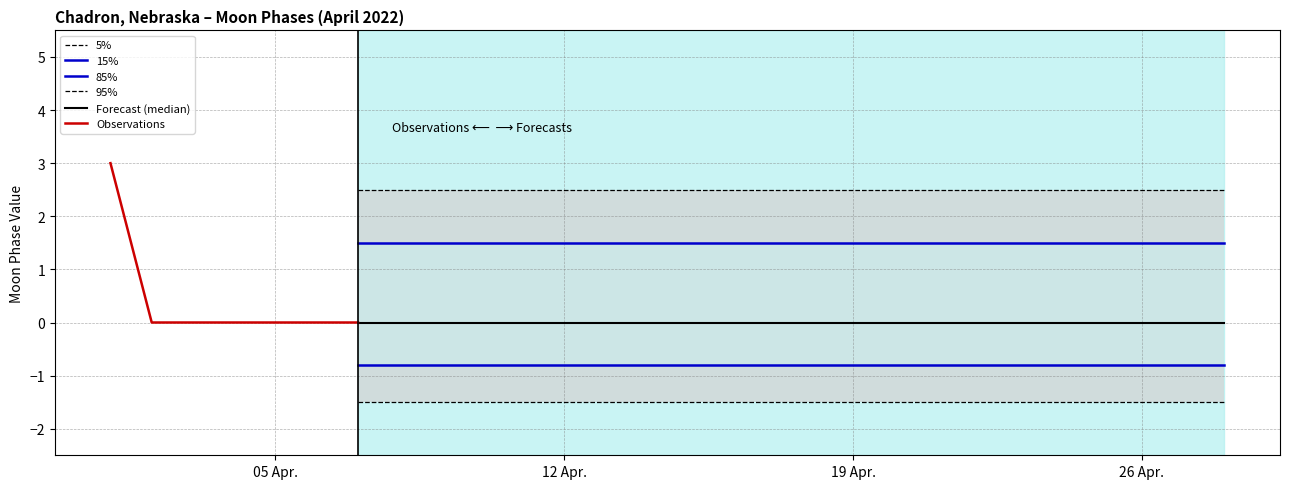

Reading right to left, transcribe all the data shown in this chart.

2022-04-28=0	2022-04-27=0	2022-04-26=0	2022-04-25=0	2022-04-24=0	2022-04-23=0	2022-04-22=0	2022-04-21=0	2022-04-20=0	2022-04-19=0	2022-04-18=0	2022-04-17=0	2022-04-16=0	2022-04-15=0	2022-04-14=0	2022-04-13=0	2022-04-12=0	2022-04-11=0	2022-04-10=0	2022-04-09=0	2022-04-08=0	2022-04-07=0	2022-04-06=0	2022-04-05=0	2022-04-04=0	2022-04-03=0	2022-04-02=0	2022-04-01=3